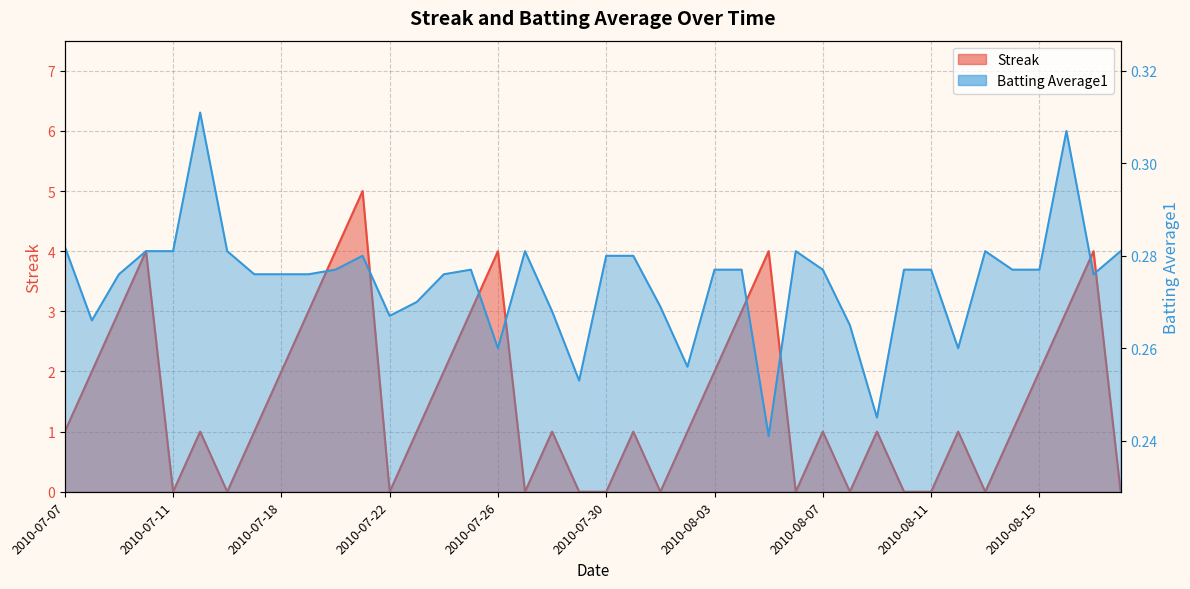

What is the total value across all series at 2010-08-16?

3.3